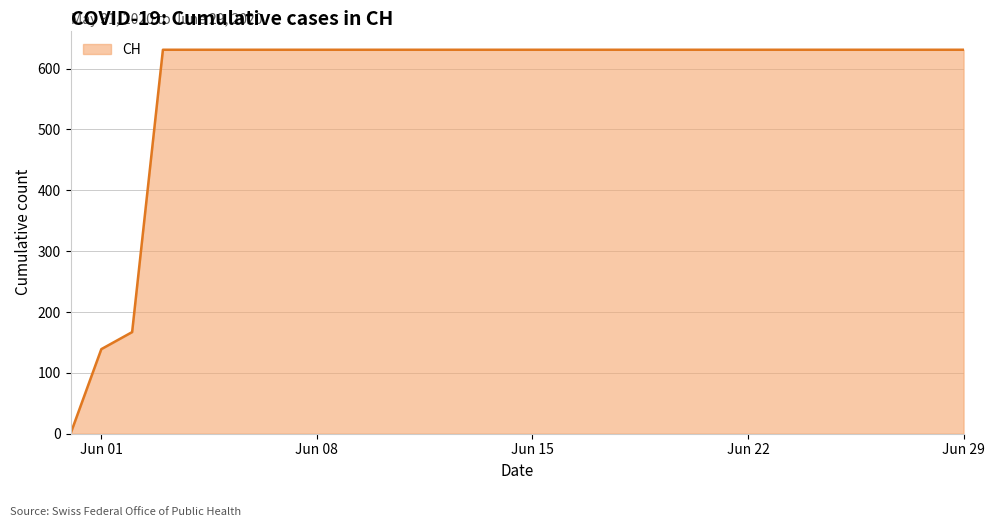

How many lines are shown in the chart?

1